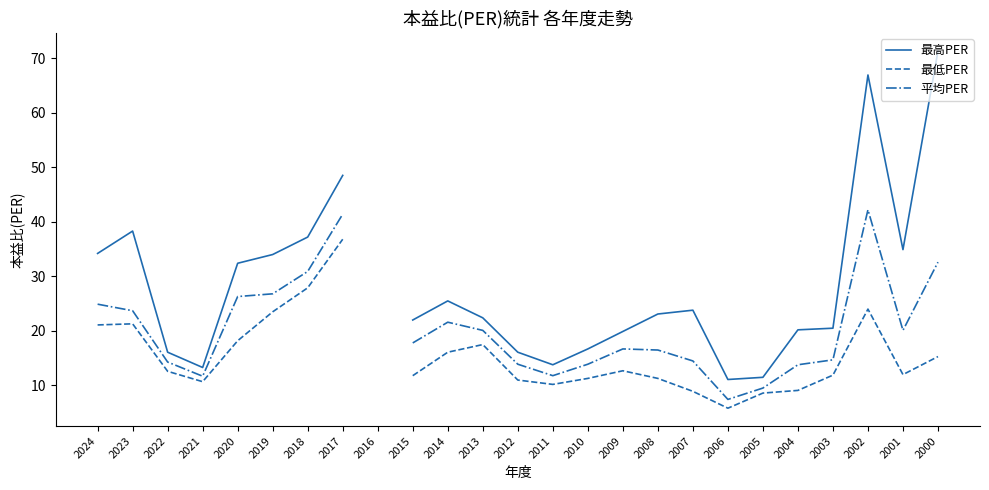

What is the maximum value for 平均PER?

42.2